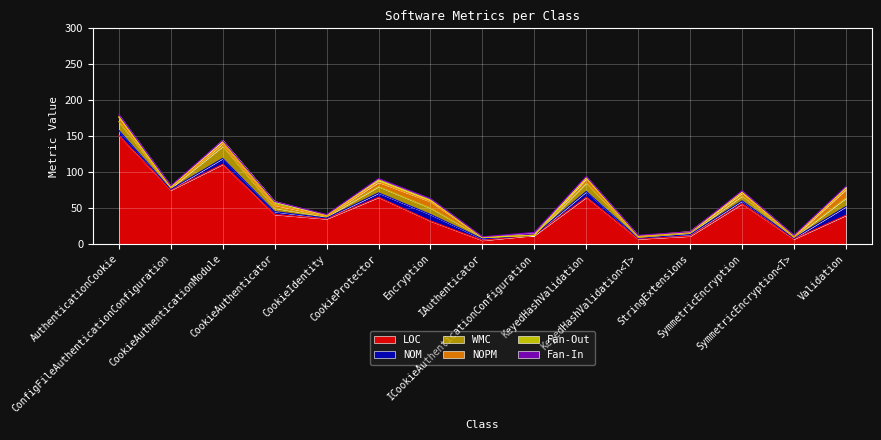

What is the label of the 8th point from the right?

IAuthenticator